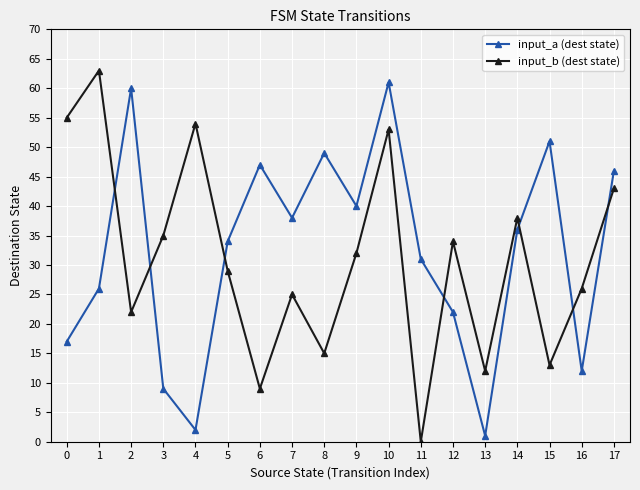

Where does the input_a (dest state) series first go above 36?

2